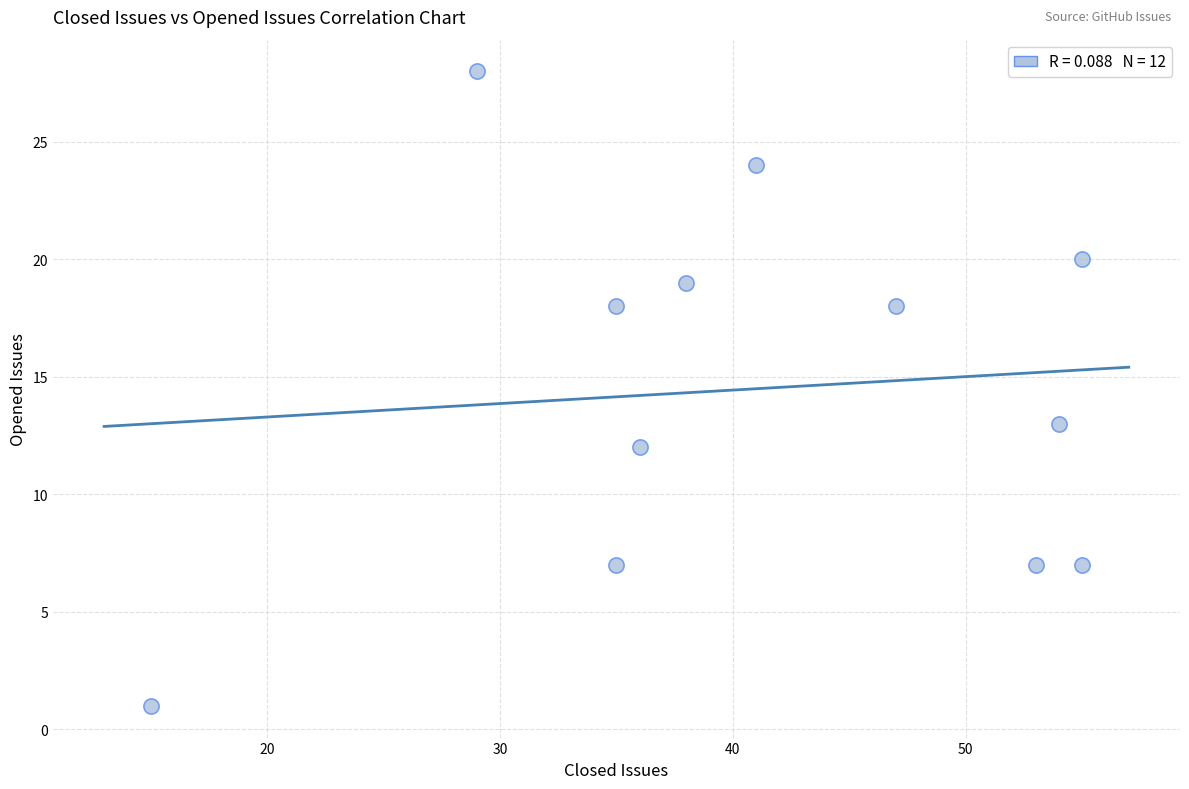

What Y value in the scatter plot is closest to 14?

13